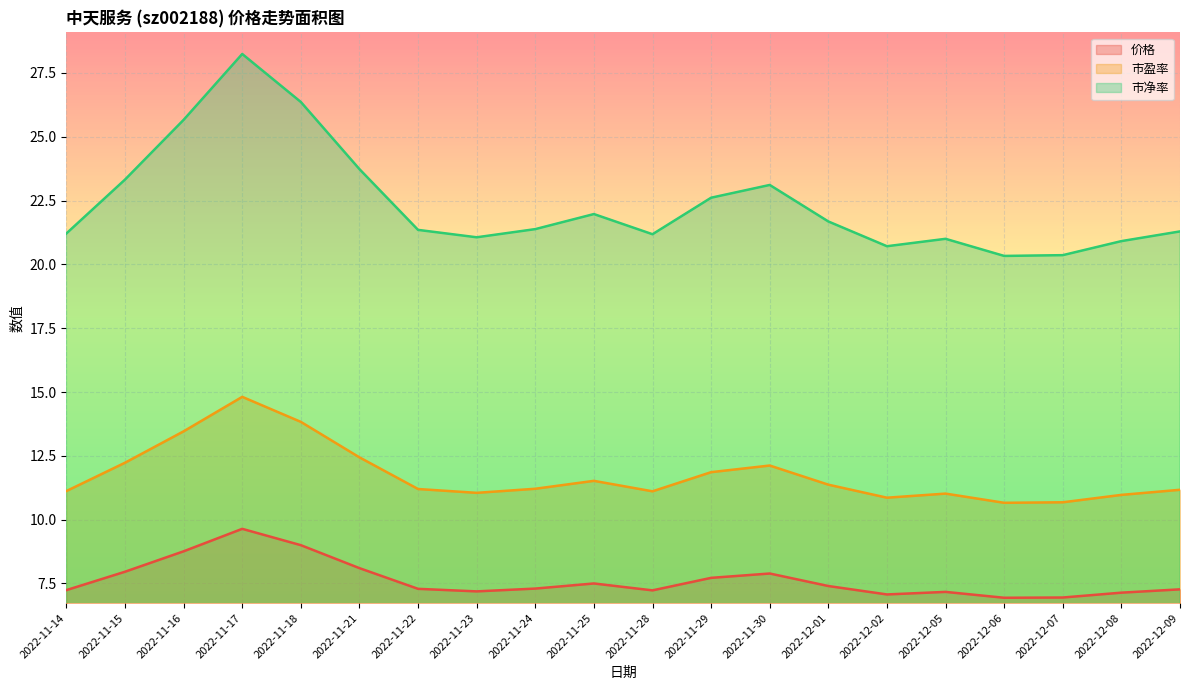

What position from the right is 2022-11-17?

17